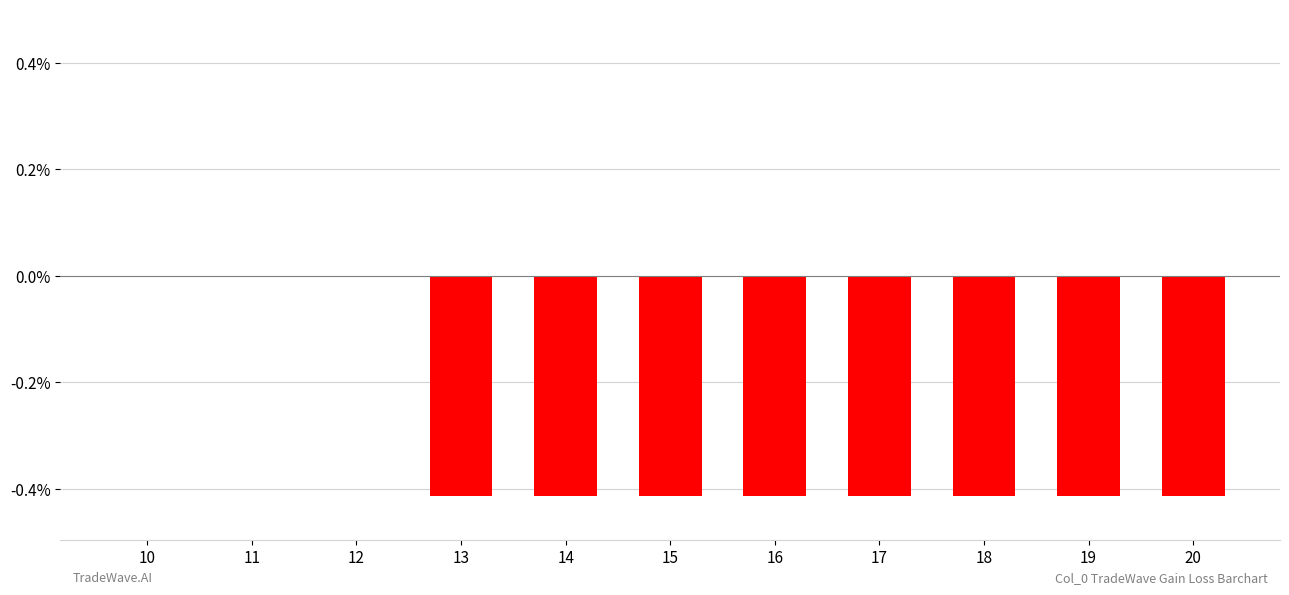

Is it true that the value at 14 is -0.3?

False